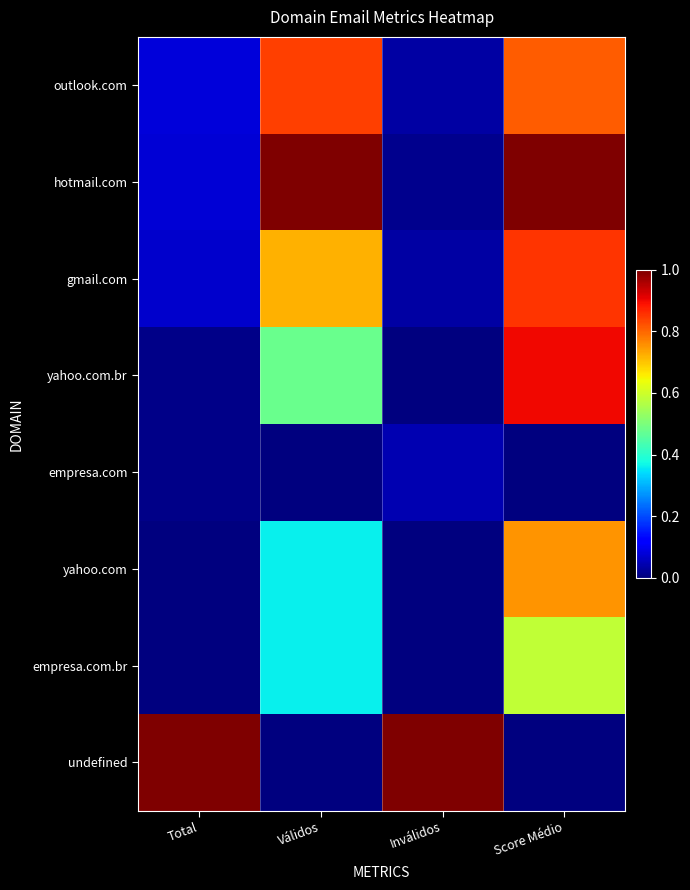

Count the number of categories in the chart.

4